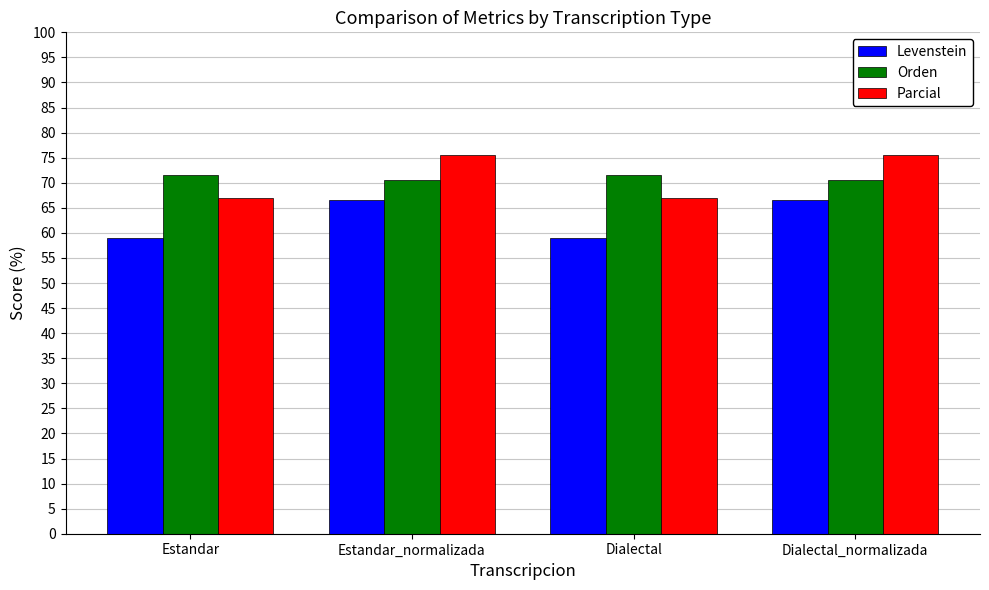

List the series in order of their peak value, highest first.

Parcial, Orden, Levenstein